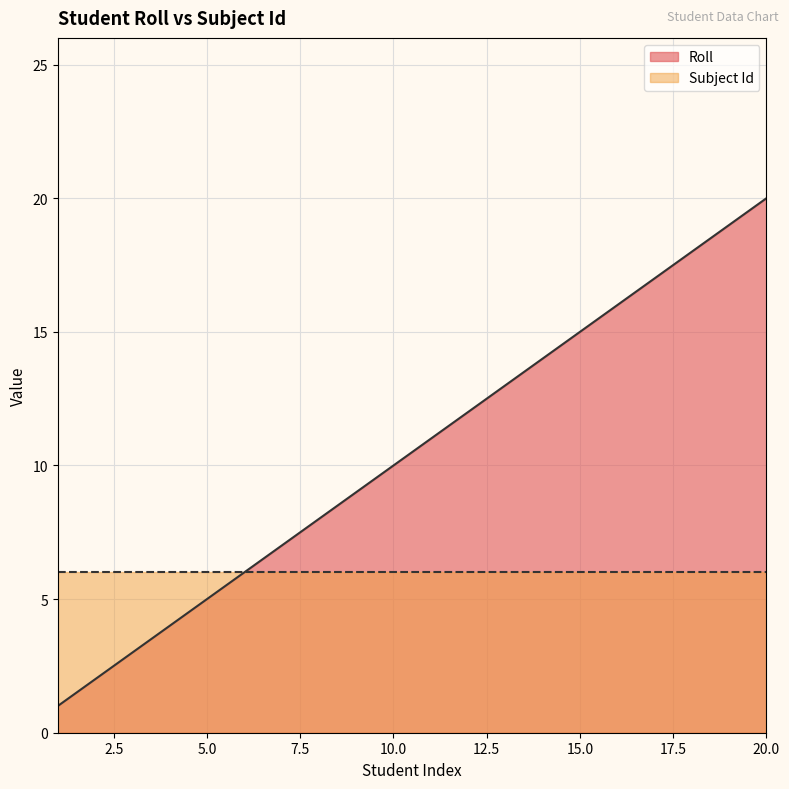

True or false: there are more than 1 points higher than both neighbors.

False